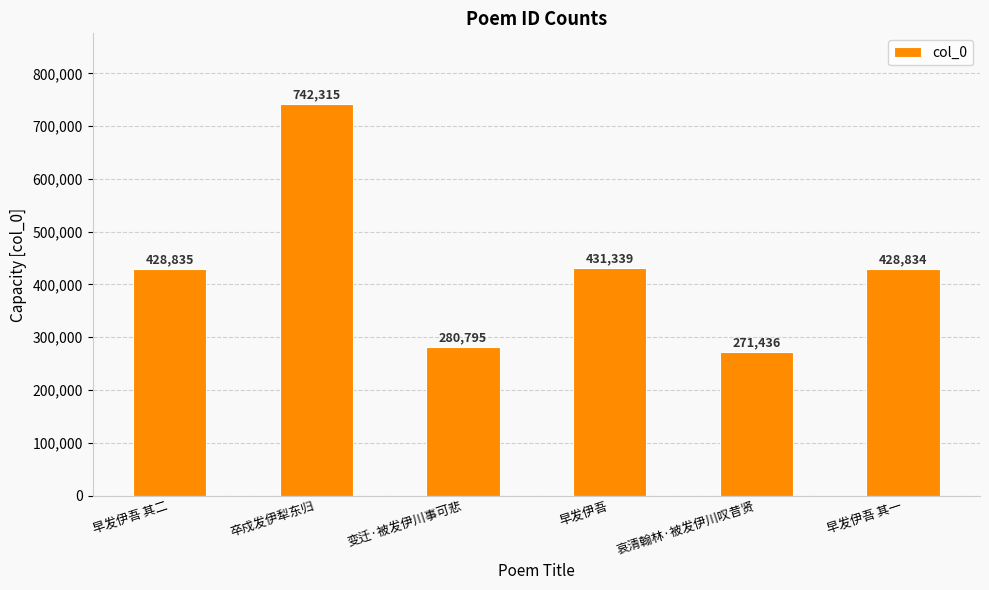

What is the ratio of the value at 卒戍发伊犁东归 to the value at 早发伊吾 其一?

1.7